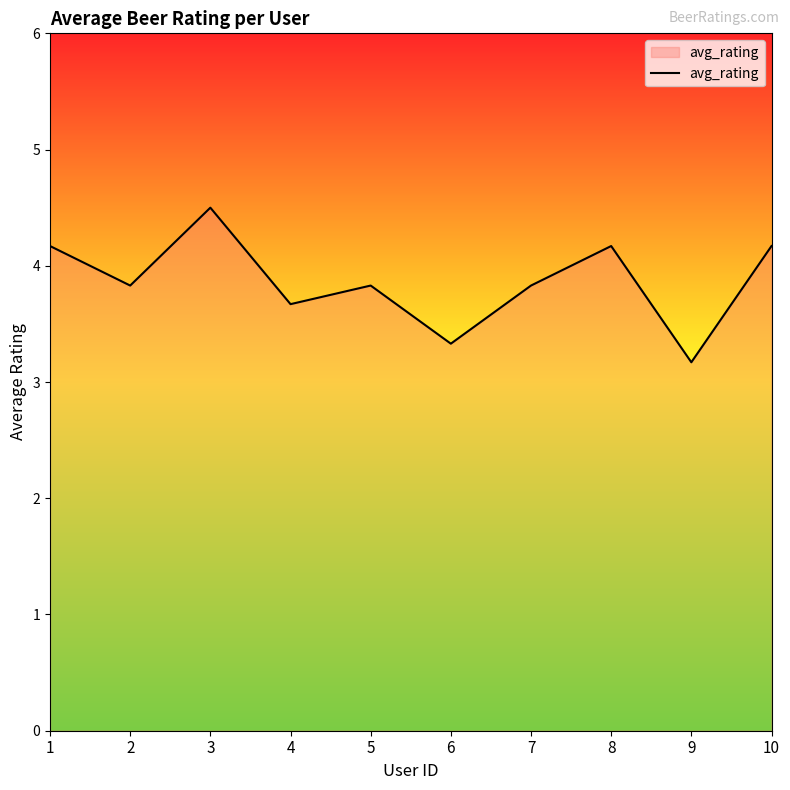

What is the ratio of the value at 5 to the value at 6?

1.2